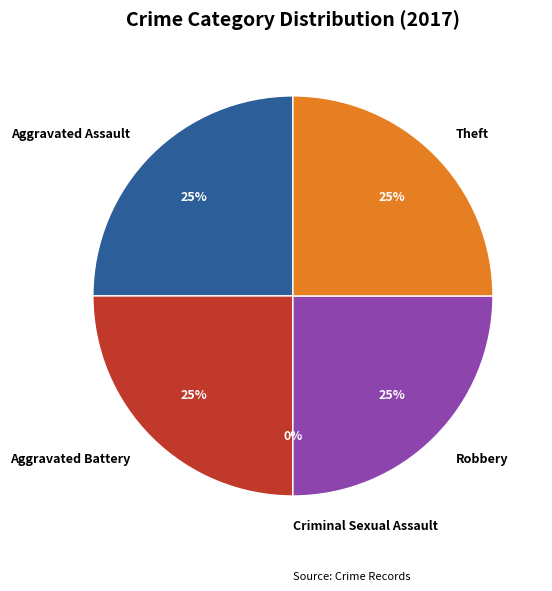

Which slice is the smallest?

Criminal Sexual Assault